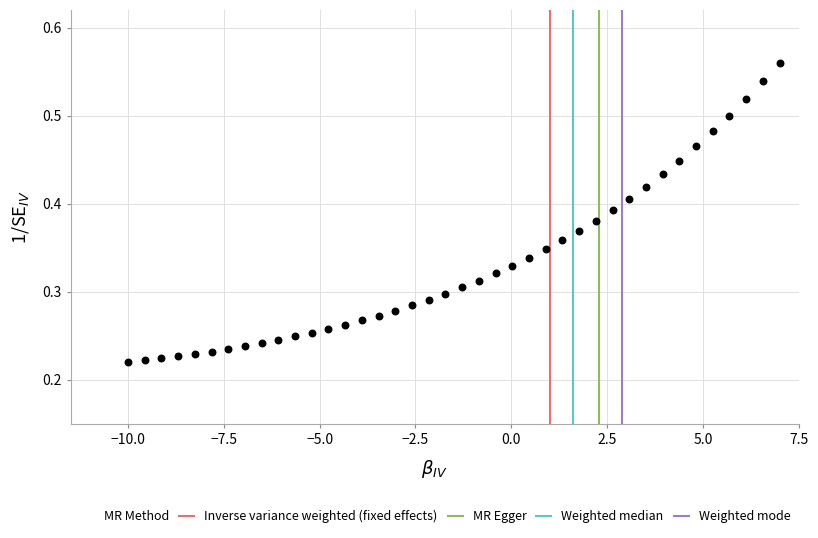

What is the range of X values (max minus min)?

17.0